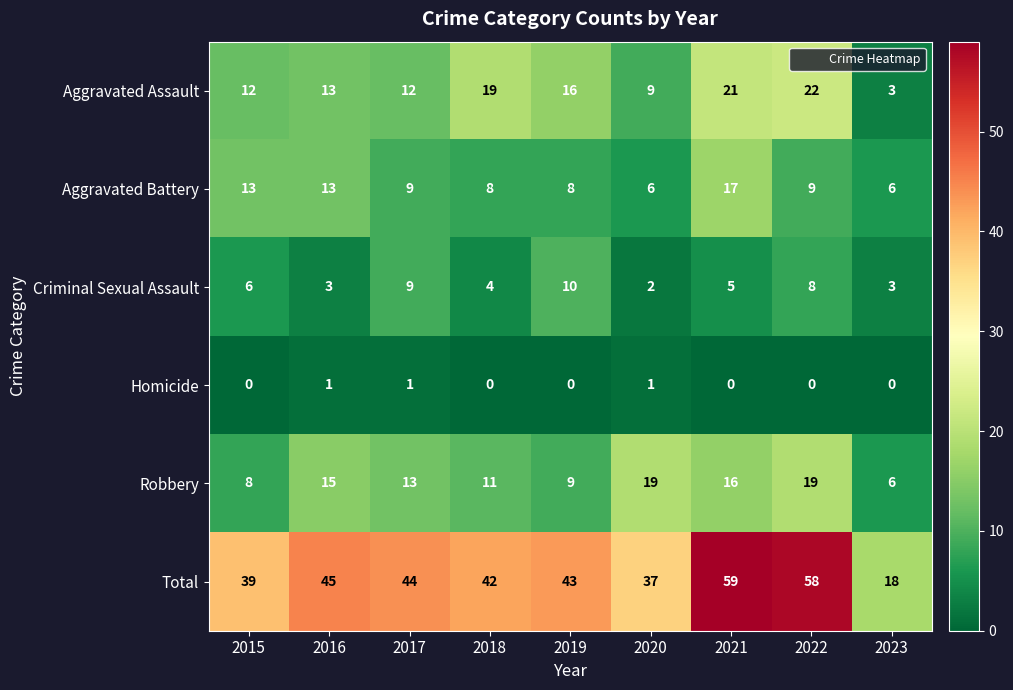

What is the difference between the highest and lowest values at 2018?

42